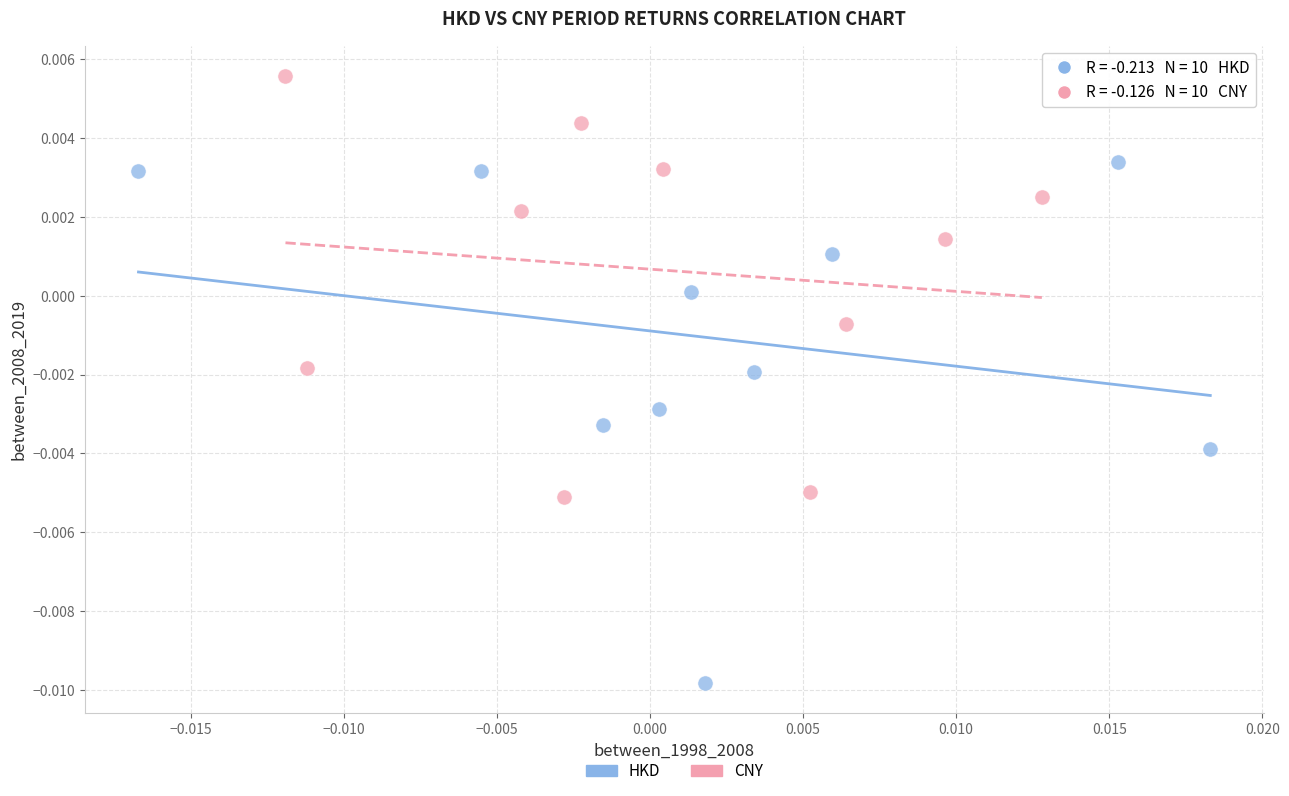

Which series contains the highest Y value?

CNY